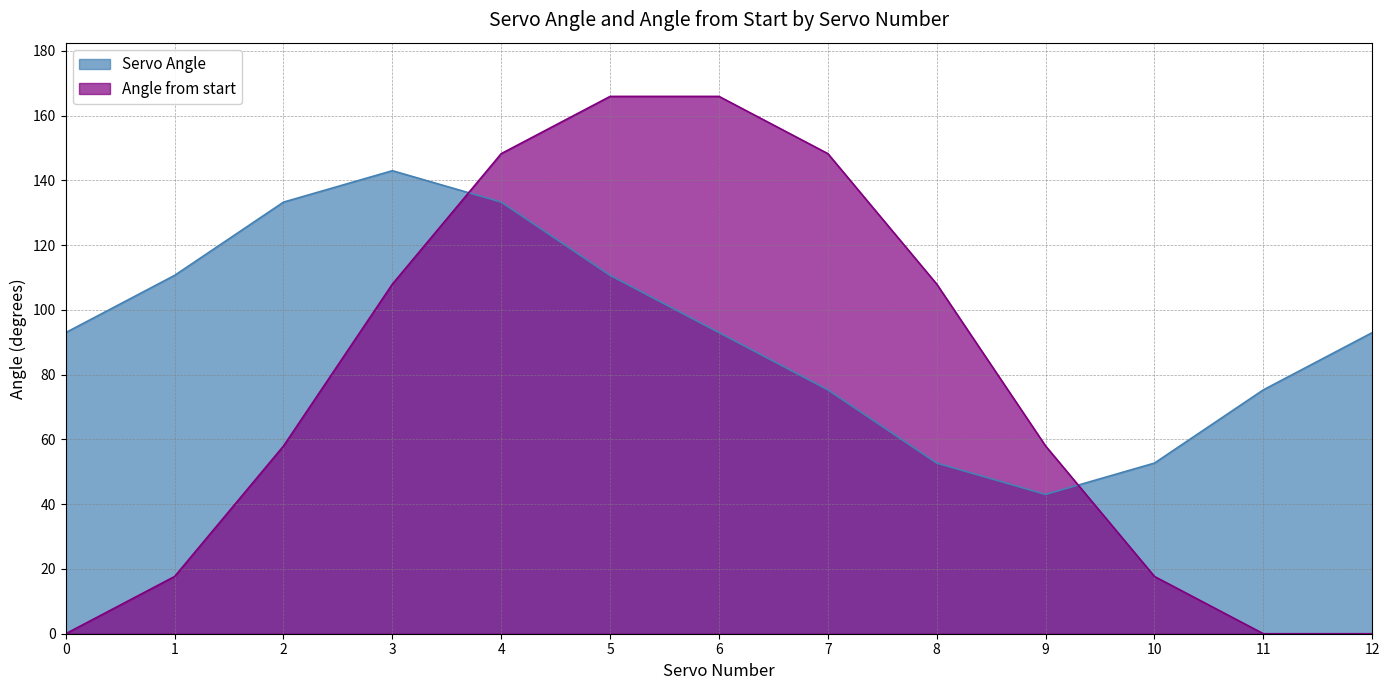

Between which two adjacent categories do Angle from start and Servo Angle first intersect?

3 and 4